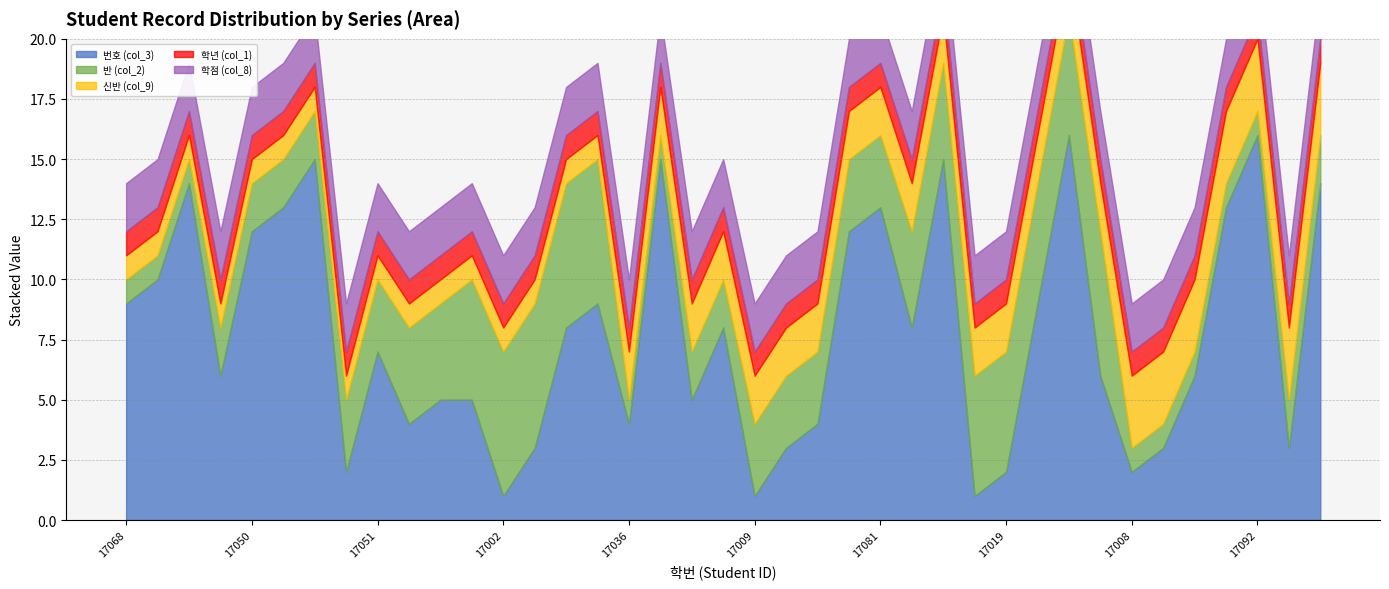

What is the value of the 학점 (col_8) point at the 17th from the left?

2